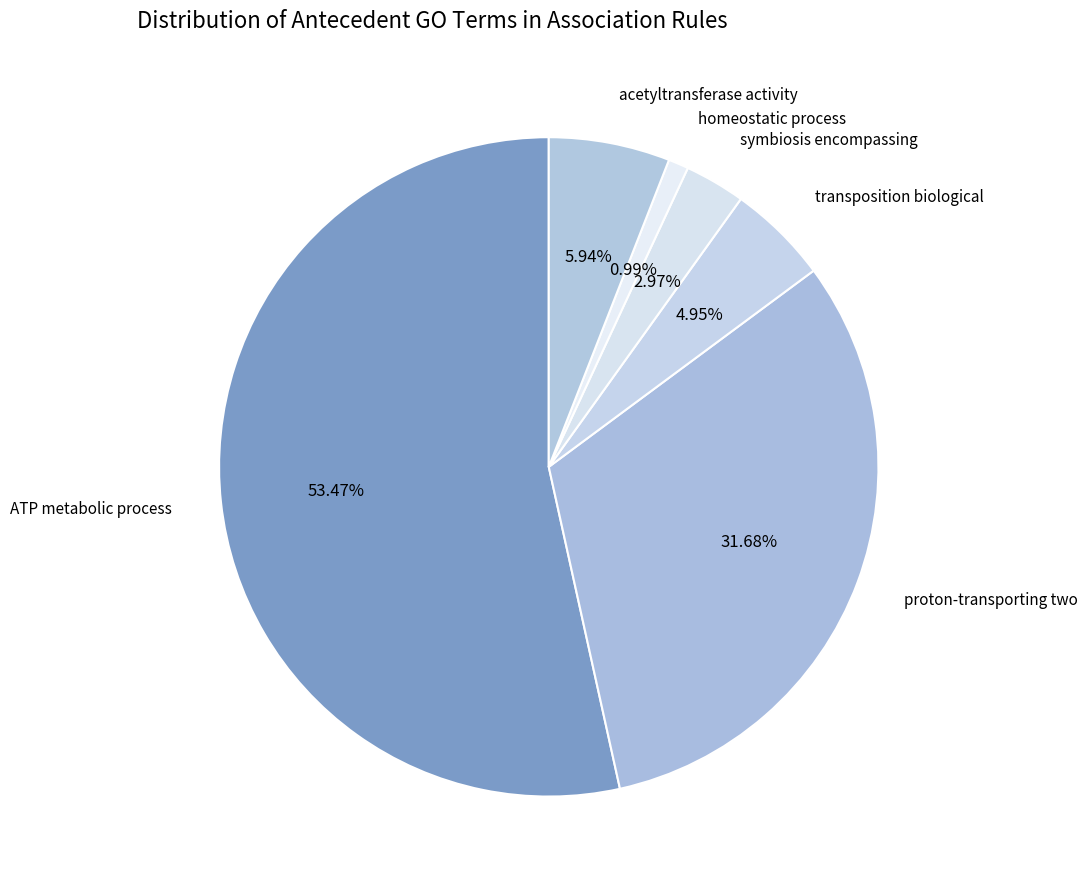

Which has a higher value, ATP metabolic process or transposition biological?

ATP metabolic process